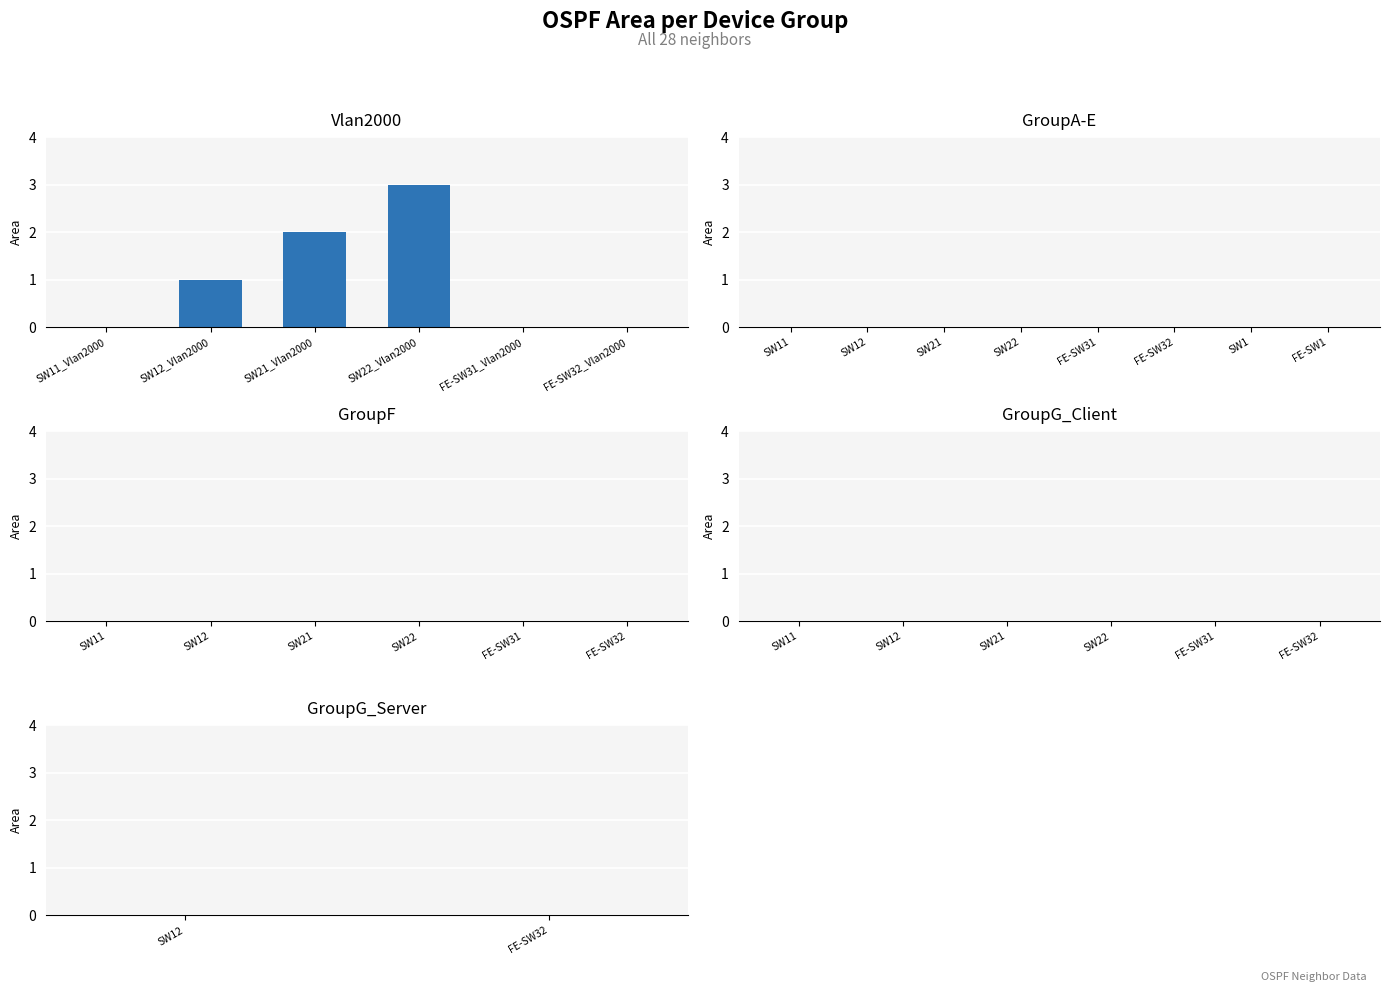

How many categories are shown in the chart?

6